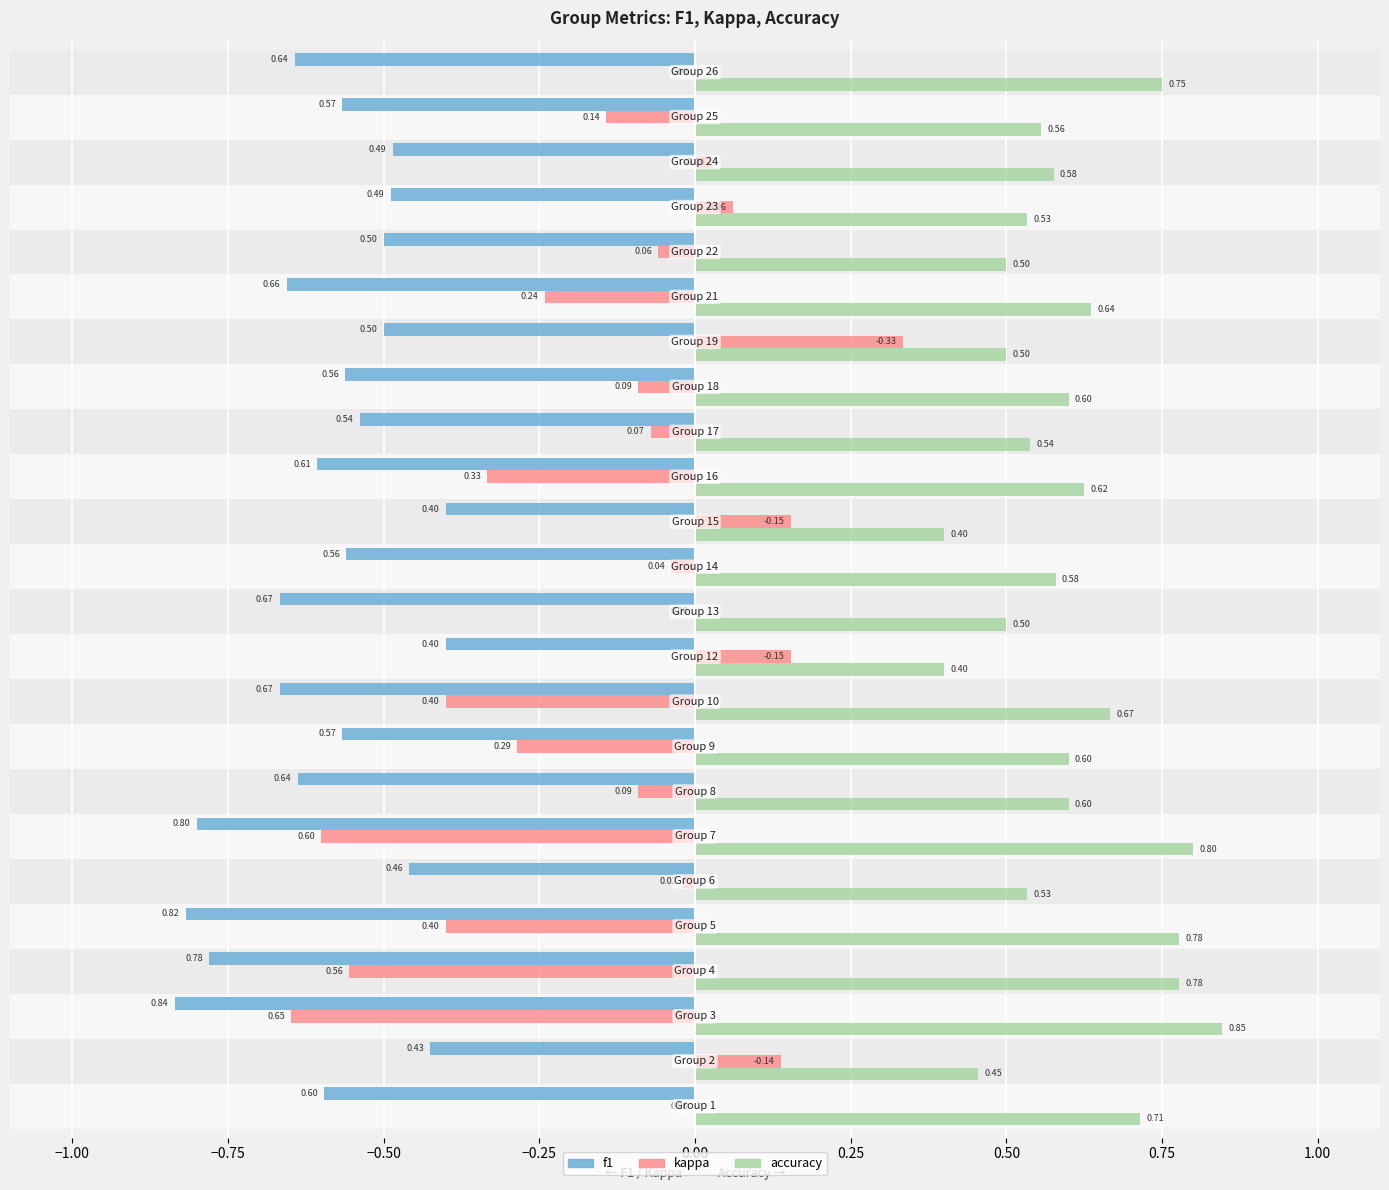

Which series has the largest total across all categories?

accuracy